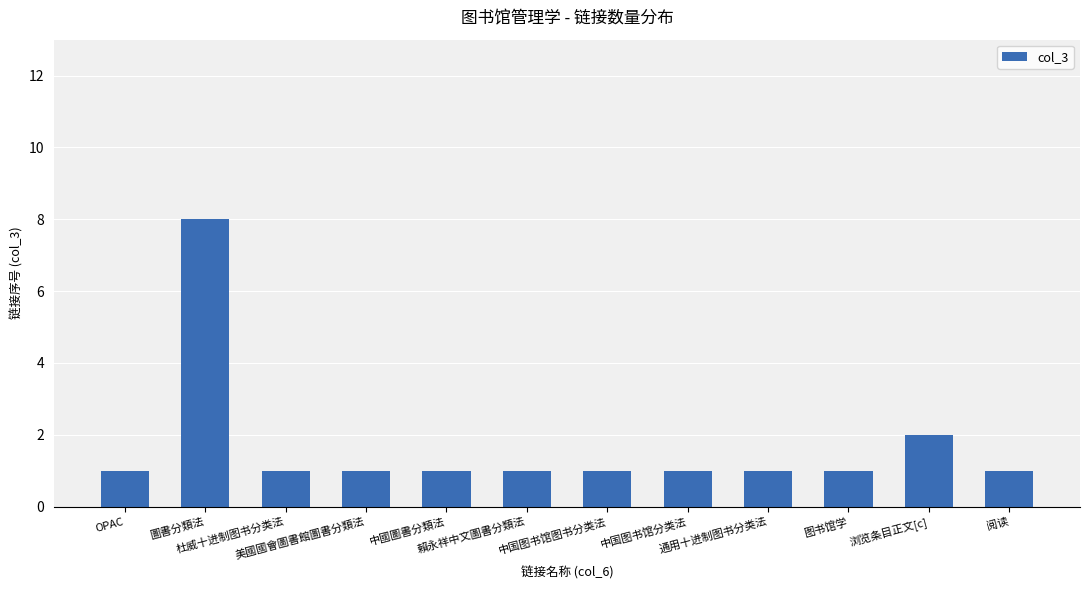

What is the difference between the maximum and minimum values?

7